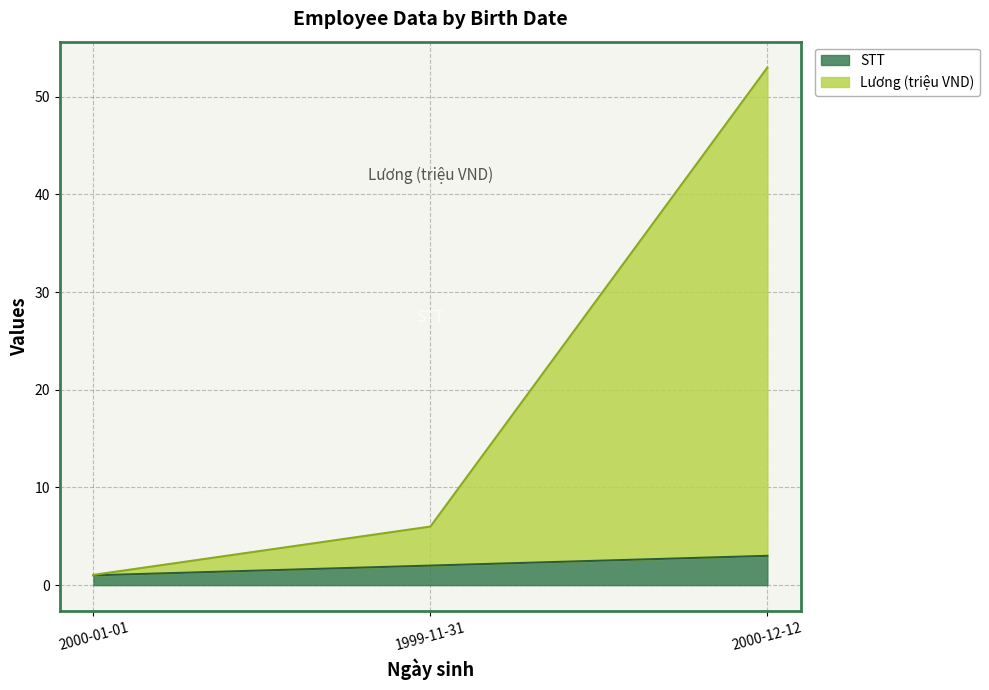

What is the difference between the highest and lowest values at 1999-11-31?

4.0